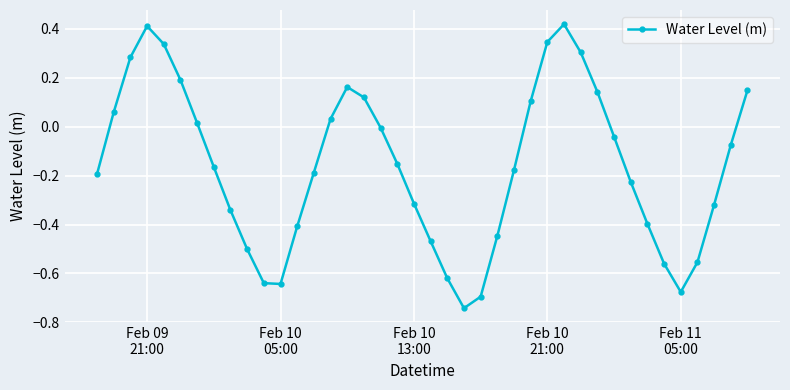

How many points are lower than both their immediate neighbors (excluding endpoints)?

3